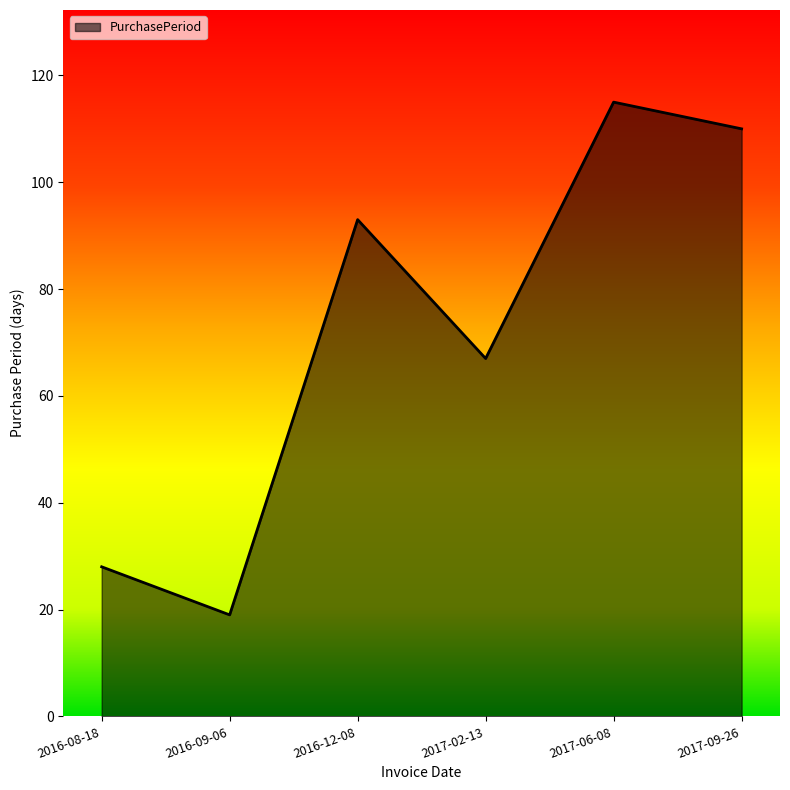

What is the sum of the values at 2017-09-26 and 2017-06-08?

225